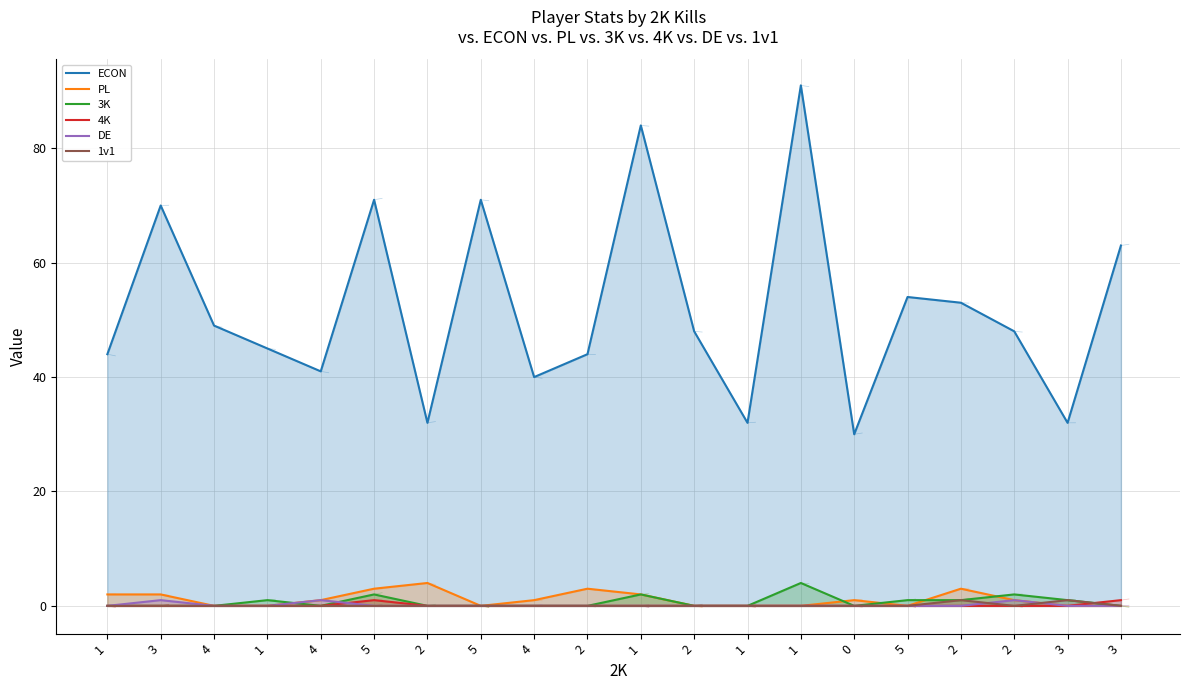

Reading left to right, what are all the values shown in this chart?

ECON: 44	70	49	45	41	71	32	71	40	44	84	48	32	91	30	54	53	48	32	63
PL: 2	2	0	0	1	3	4	0	1	3	2	0	0	0	1	0	3	1	0	0
3K: 0	0	0	1	0	2	0	0	0	0	2	0	0	4	0	1	1	2	1	0
4K: 0	0	0	0	0	1	0	0	0	0	0	0	0	0	0	0	0	0	0	1
DE: 0	1	0	0	1	0	0	0	0	0	0	0	0	0	0	0	0	1	0	0
1v1: 0	0	0	0	0	0	0	0	0	0	0	0	0	0	0	0	1	0	1	0